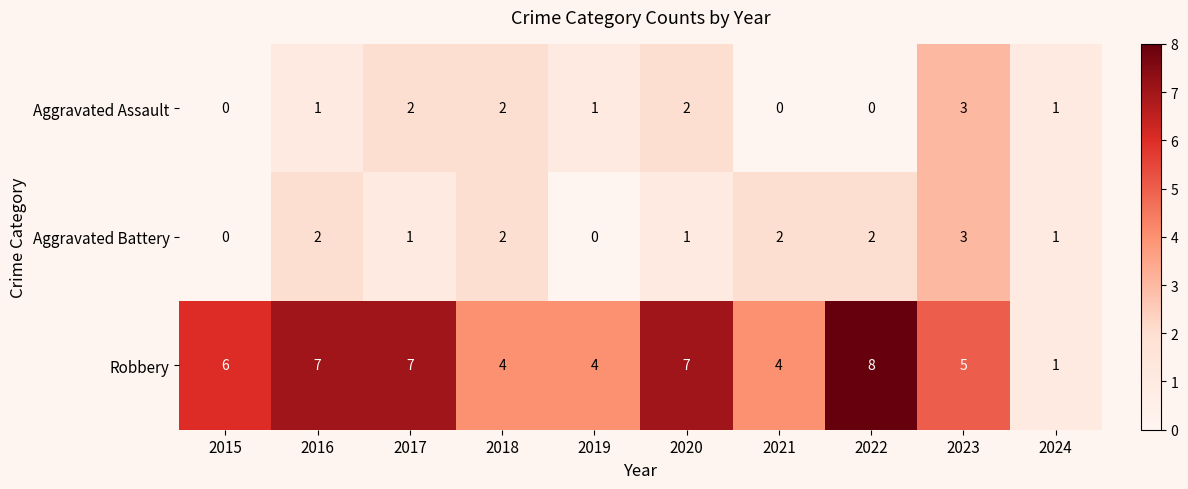

Which series has the largest range (max minus min)?

Robbery